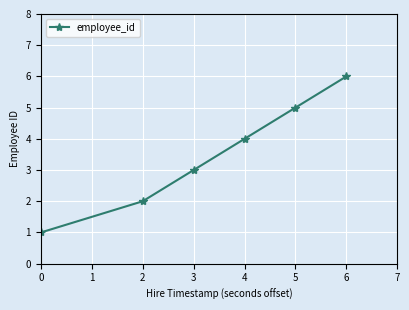

Which category has the lowest value across all series?

0